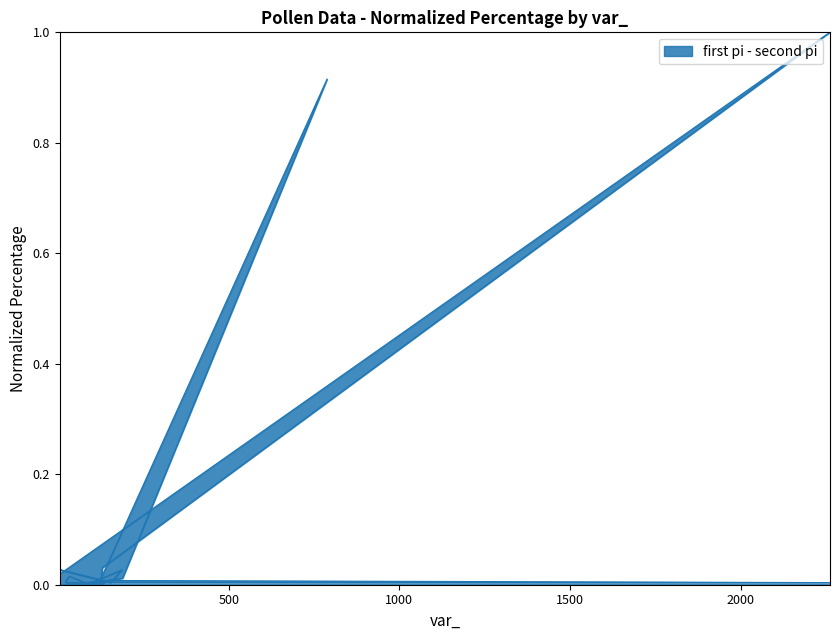

What position from the left is 24?

14